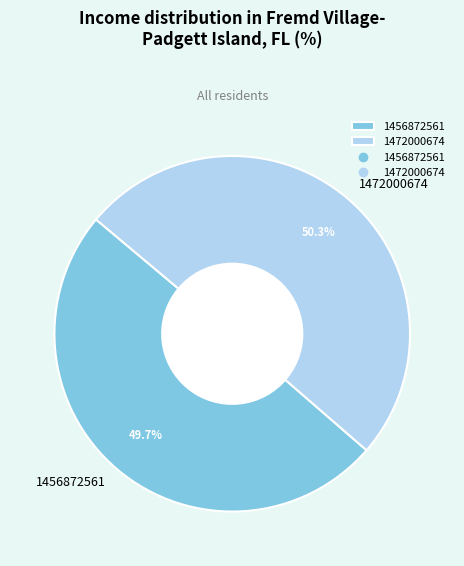

Approximately how many times larger is the value at 1456872561 compared to 1472000674?

1.0